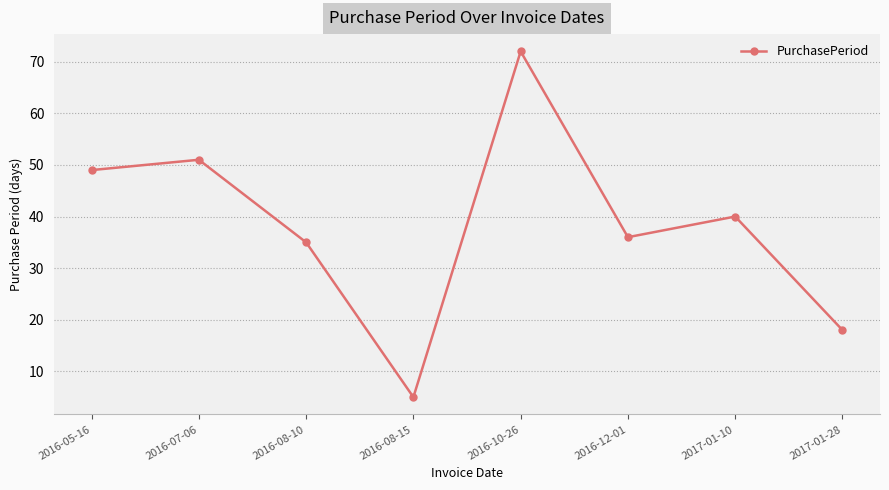

List the labels in order of value, smallest first.

2016-08-15, 2017-01-28, 2016-08-10, 2016-12-01, 2017-01-10, 2016-05-16, 2016-07-06, 2016-10-26